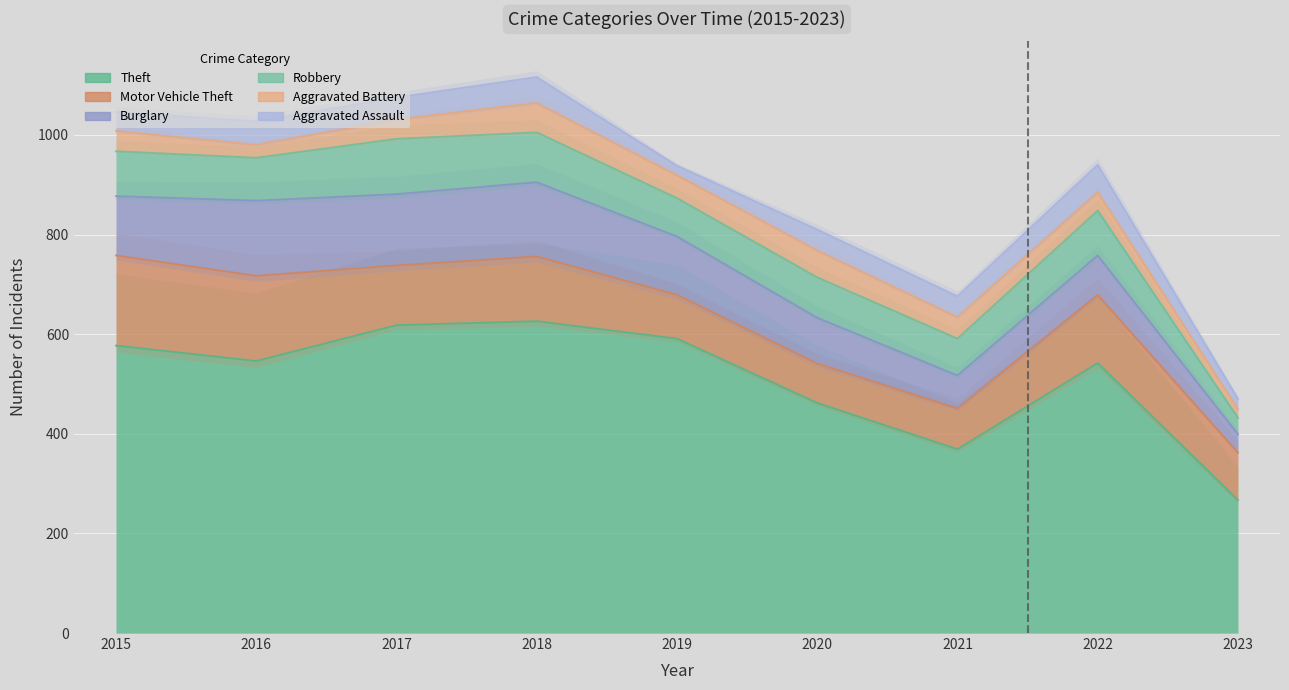

True or false: Theft and Aggravated Assault intersect in this chart.

False